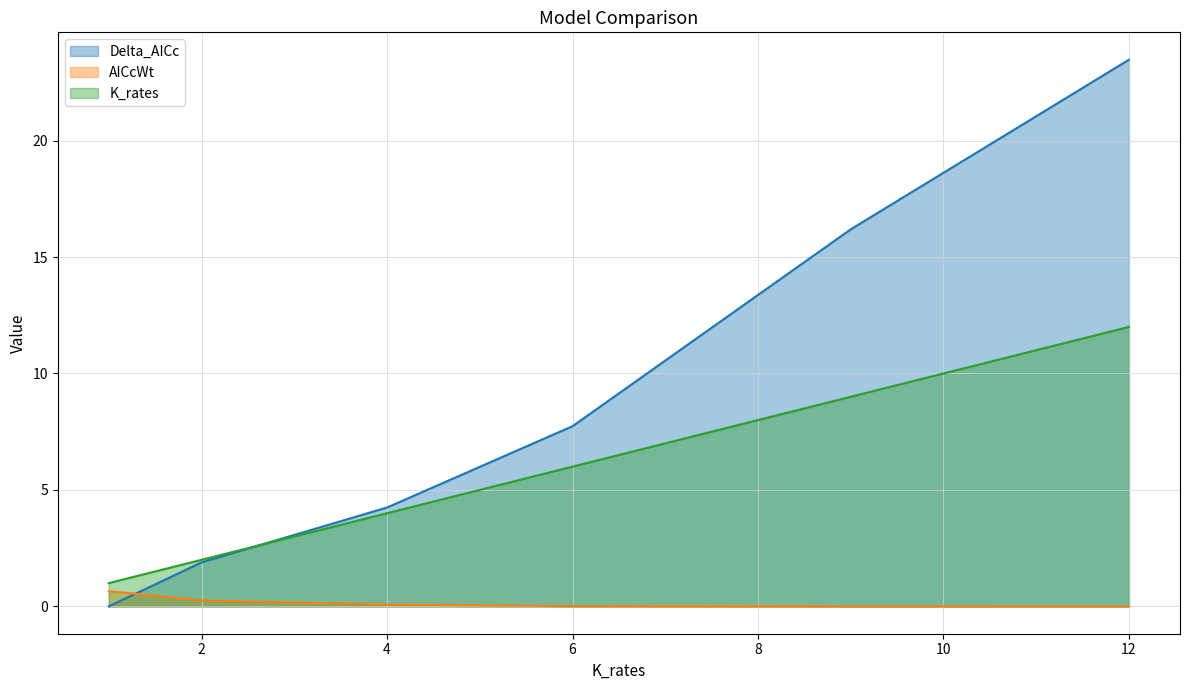

Reading left to right, what are all the values shown in this chart?

Delta_AICc: 0.0	1.9	4.2	7.7	16.2	23.5
AICcWt: 0.7	0.3	0.1	0.0	0.0	0.0
K_rates: 1.0	2.0	4.0	6.0	9.0	12.0